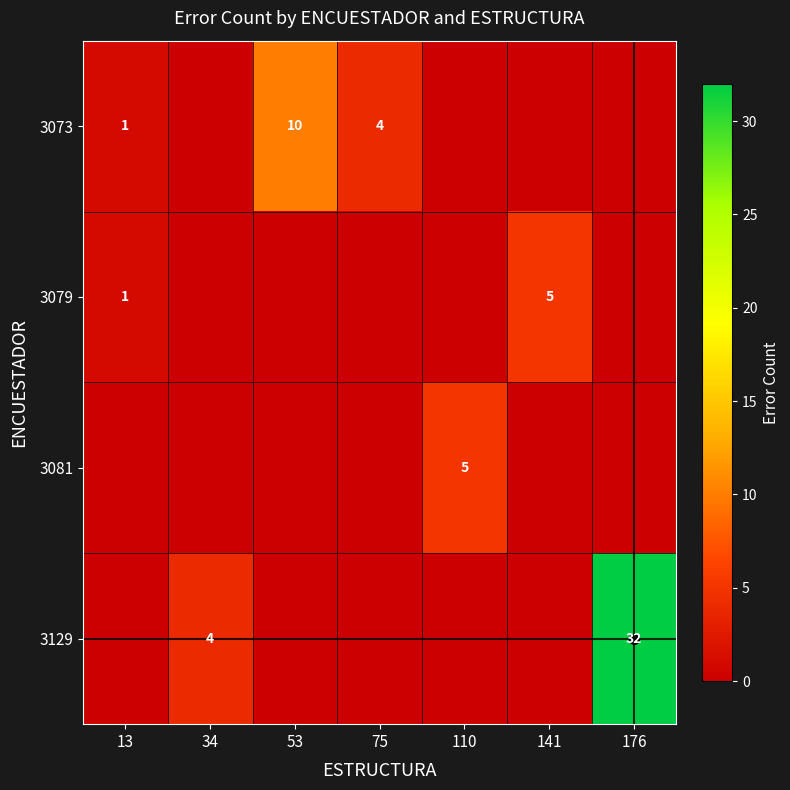

Is the value of 3079 at 141 greater than the value of 3129 at 75?

Yes